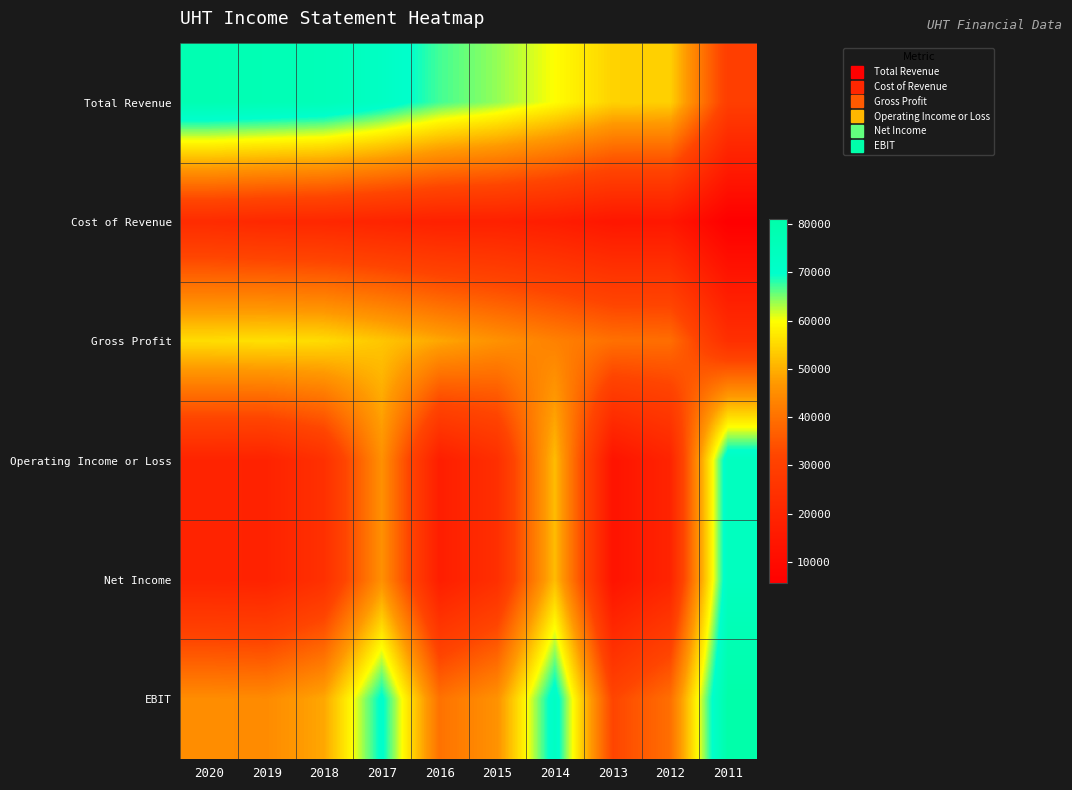

Reading left to right, what are all the values shown in this chart?

Total Revenue: 2020=78000	2019=77200	2018=76200	2017=72300	2016=67100	2015=64000	2014=59800	2013=54300	2012=54000	2011=29500
Cost of Revenue: 2020=22300	2019=21100	2018=20700	2017=19500	2016=18200	2015=18200	2014=16900	2013=14400	2012=14600	2011=5600
Gross Profit: 2020=55700	2019=56100	2018=55500	2017=52800	2016=48900	2015=45800	2014=42900	2013=39900	2012=39400	2011=23900
Operating Income or Loss: 2020=19400	2019=19000	2018=24200	2017=45600	2016=17200	2015=23700	2014=51600	2013=13200	2012=19500	2011=73800
Net Income: 2020=19400	2019=19000	2018=24200	2017=45600	2016=17200	2015=23700	2014=51600	2013=13200	2012=19500	2011=73800
EBIT: 2020=45000	2019=44600	2018=49000	2017=70700	2016=40200	2015=45900	2014=72500	2013=32000	2012=39700	2011=81100